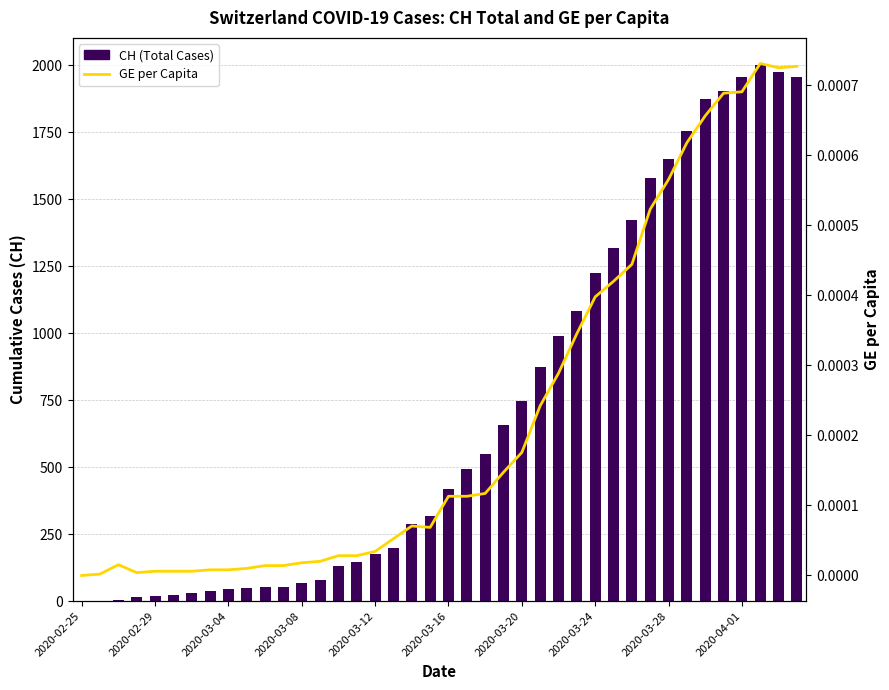

Are the bars grouped side by side (vs. stacked)?

Yes